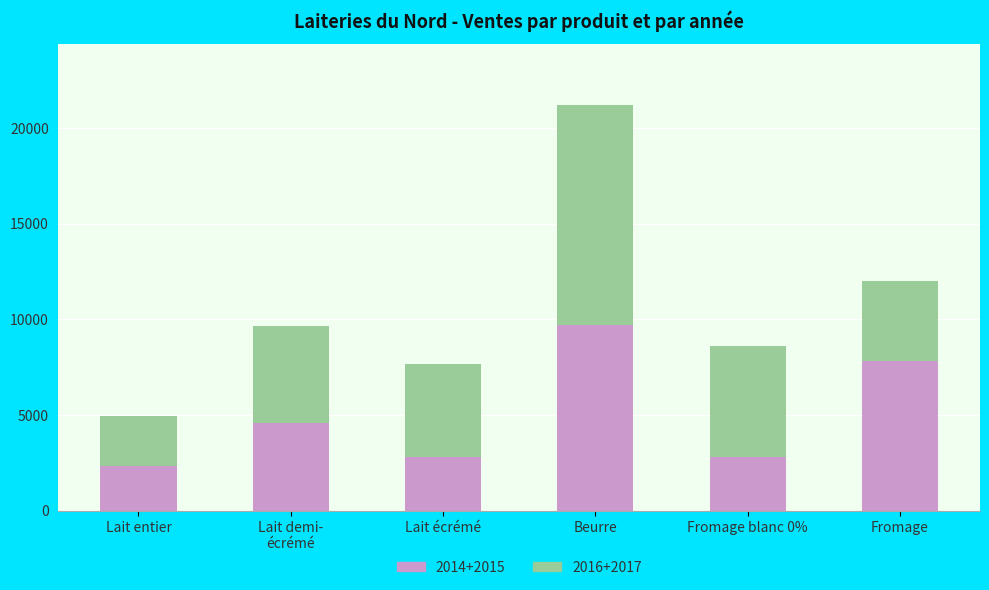

At which label does 2014+2015 reach its peak?

Beurre